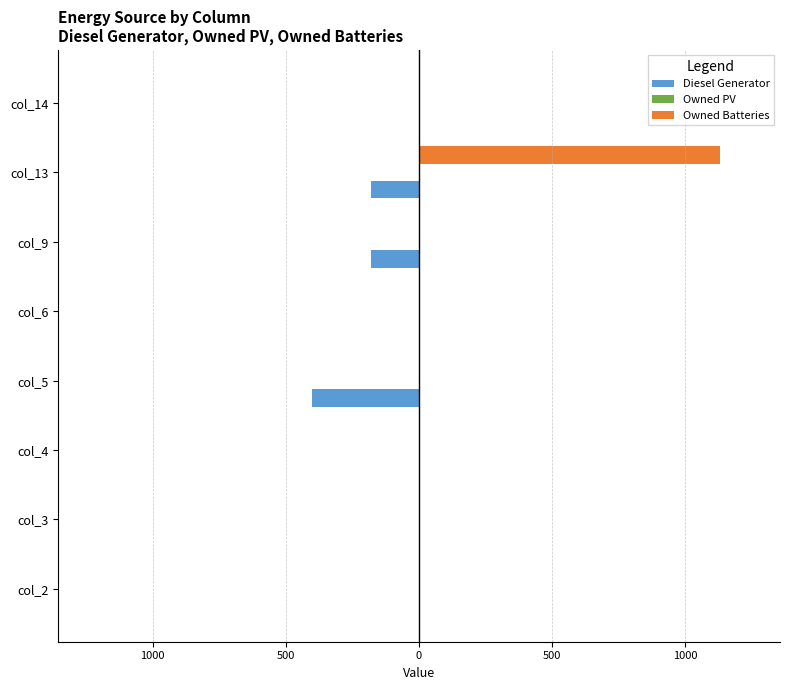

Reading left to right, transcribe all the data shown in this chart.

Diesel Generator: 0.0	0.0	0.0	-400.0	0.0	-181.0	-181.0	0.0
Owned PV: 0.2	0.2	0.2	0.2	0.2	0.2	0.2	0.2
Owned Batteries: 0.0	0.0	0.0	0.0	0.0	0.0	1129.0	0.0